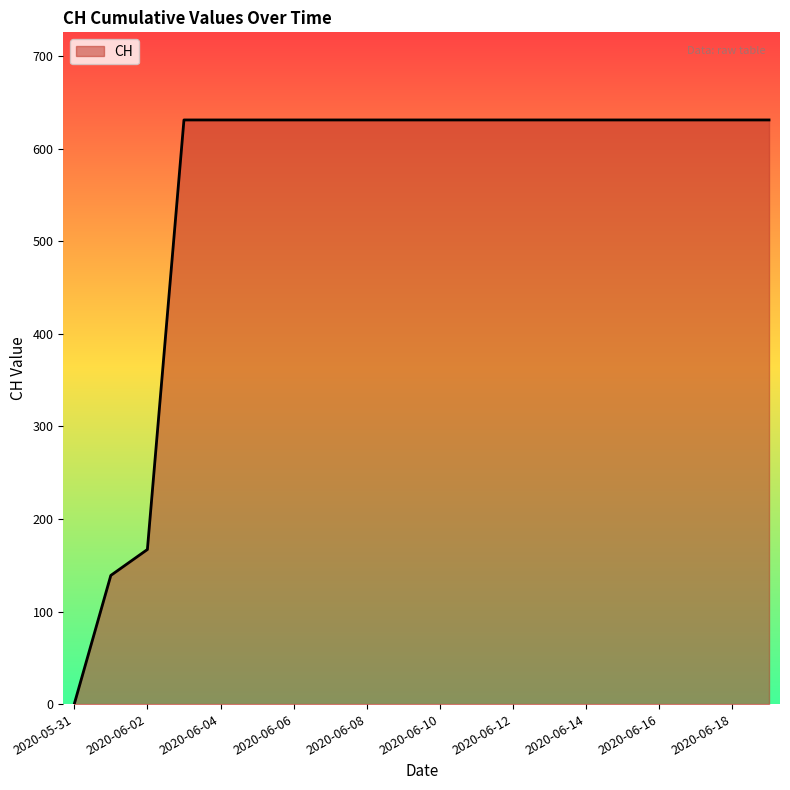

What is the greatest value displayed?

631